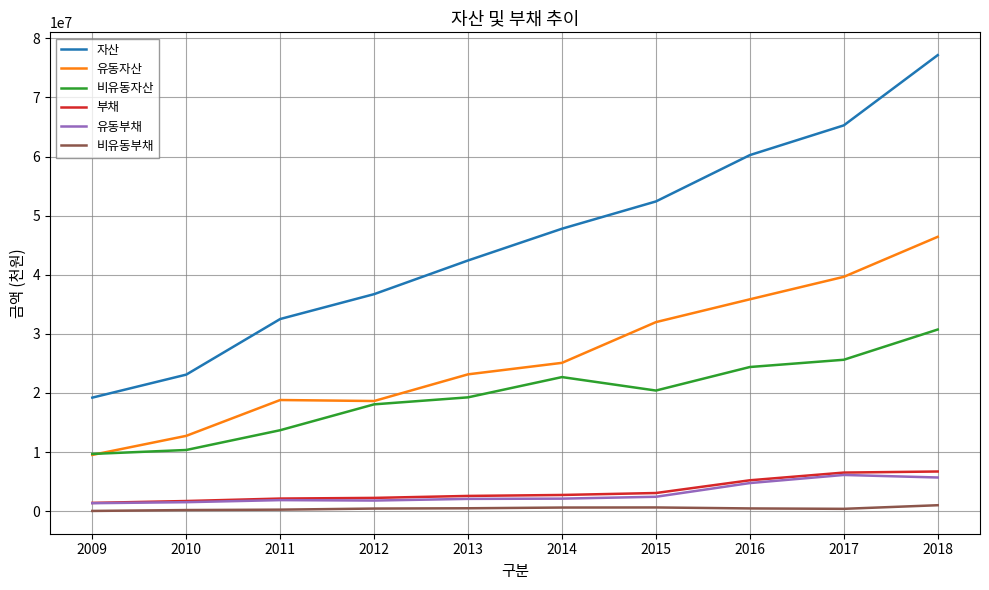

What is the difference between the highest and lowest values at 2018?

76145814